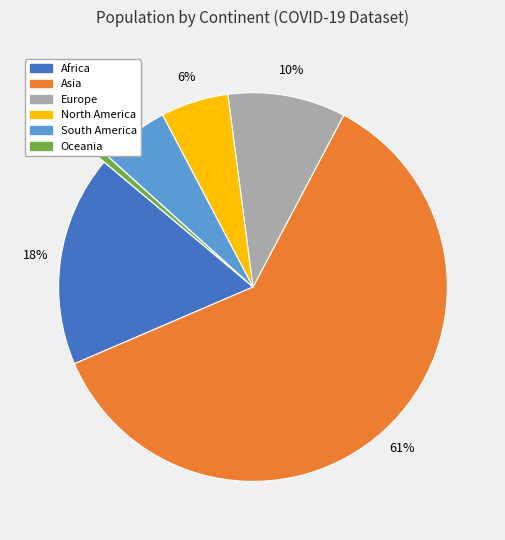

Which category has the smallest portion of the pie?

Oceania